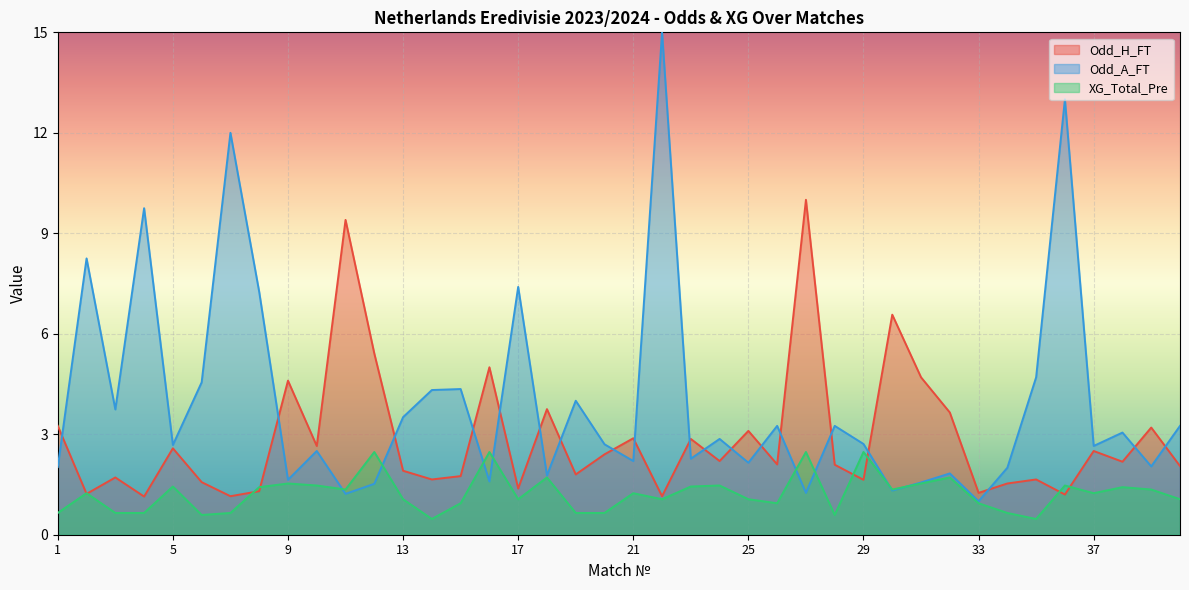

What are all the series names shown in the legend?

Odd_H_FT, Odd_A_FT, XG_Total_Pre